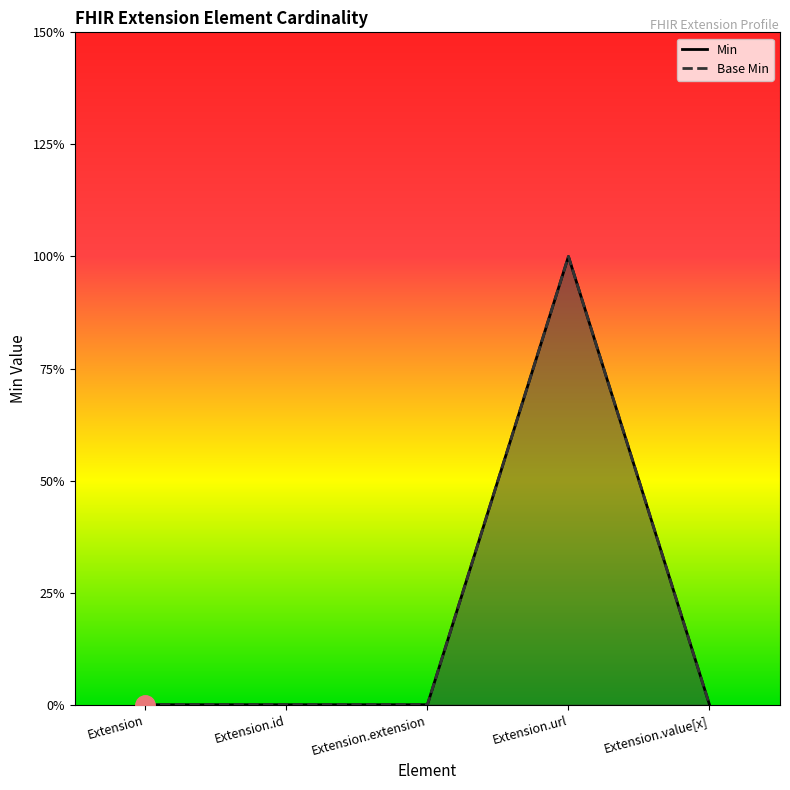

What are all the series names shown in the legend?

Min, Base Min